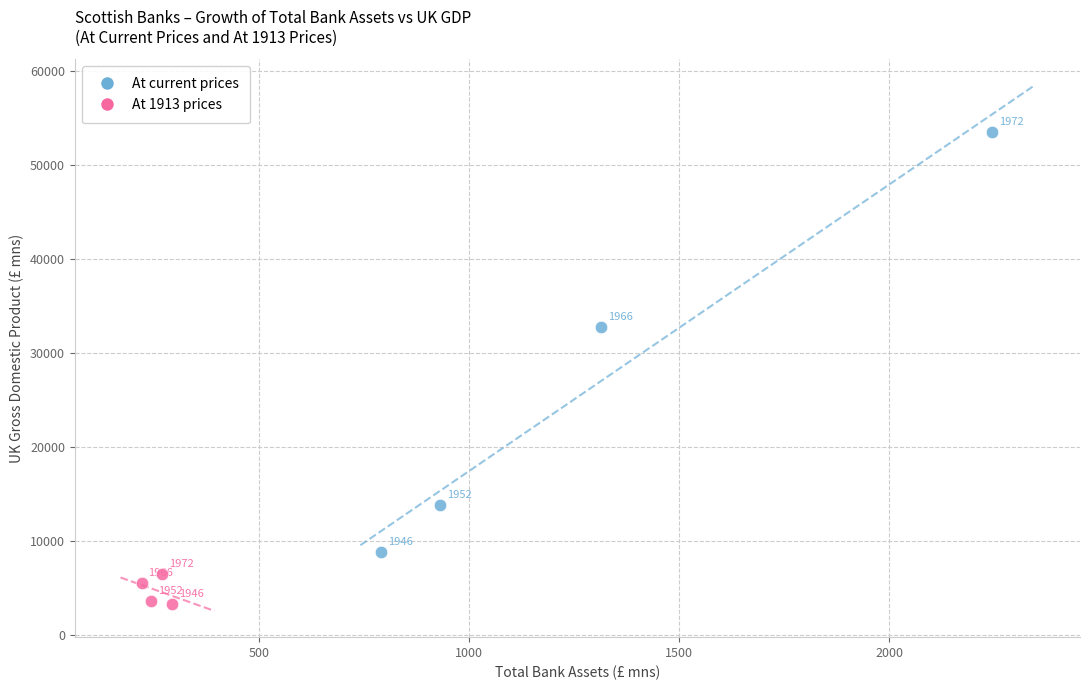

What are all the series names shown in the legend?

At current prices, At 1913 prices